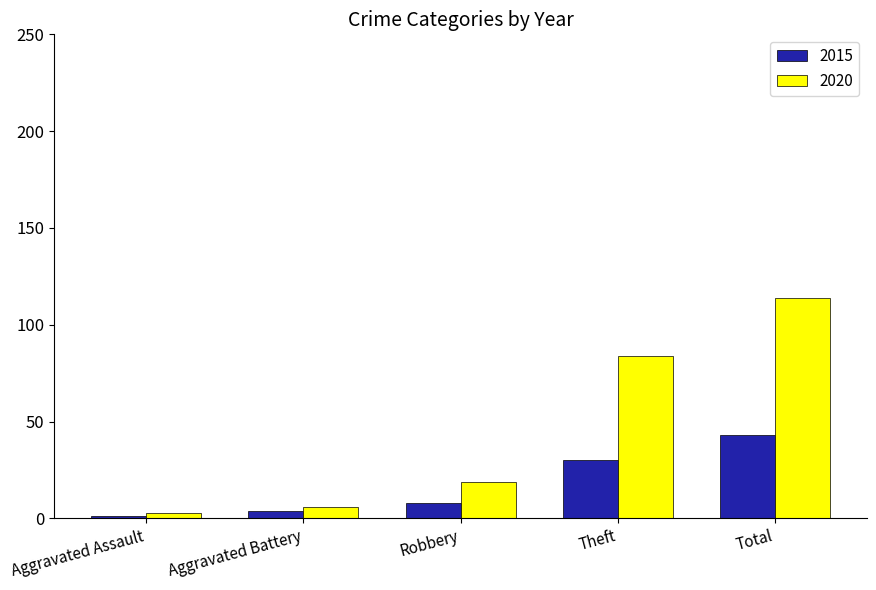

How many data points in 2020 are less than 19?

2